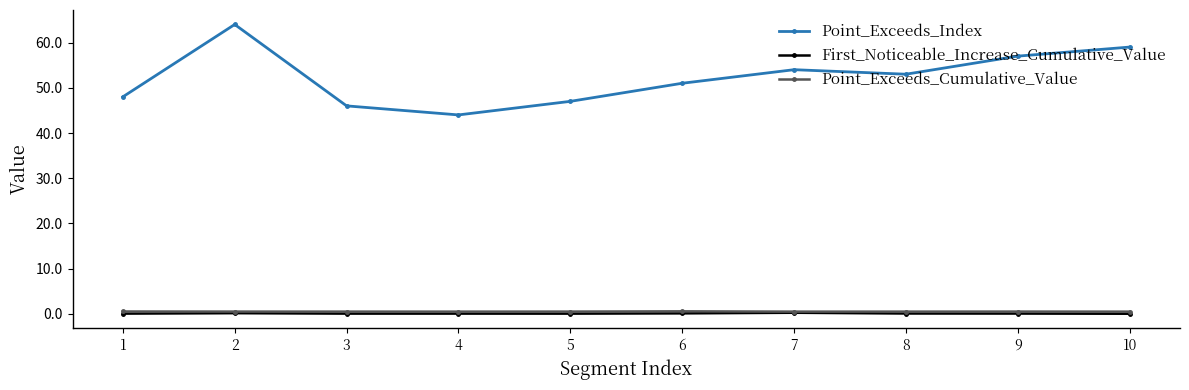

What is the difference between the highest and lowest values at 4?

43.9